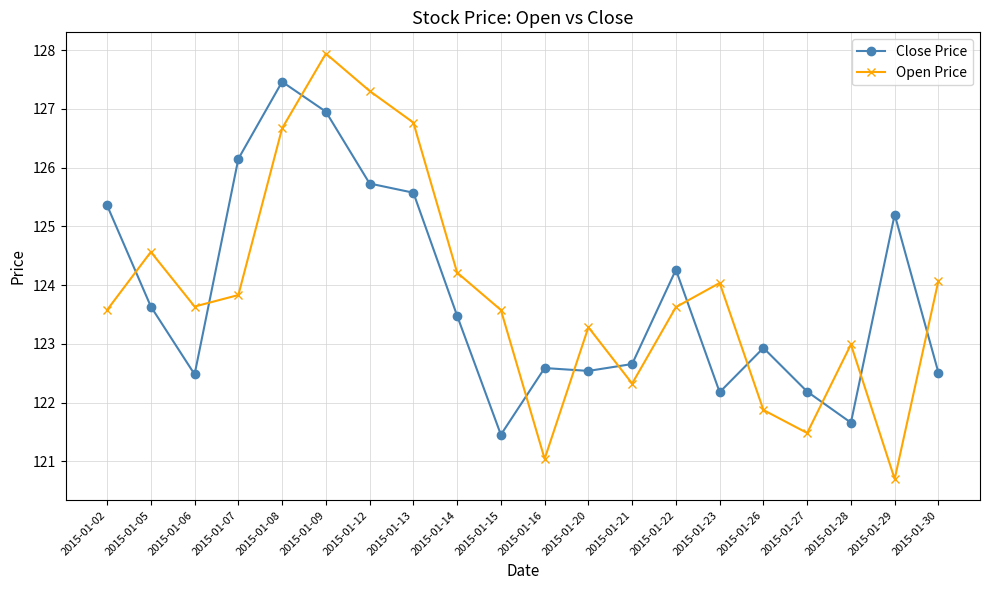

Where is the first local maximum for Open Price?

2015-01-05